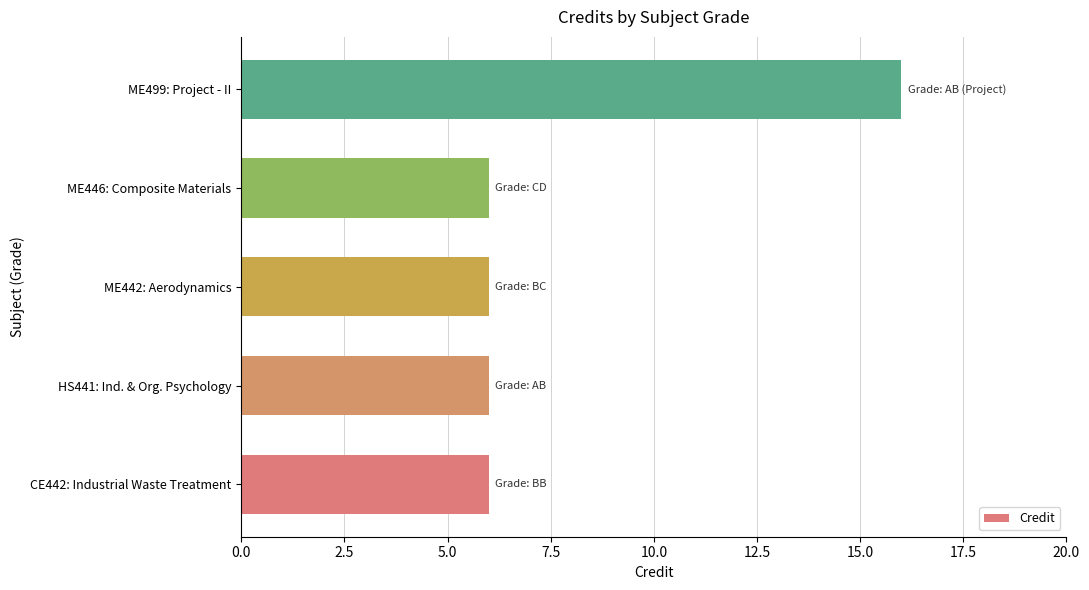

What is the average value?

8